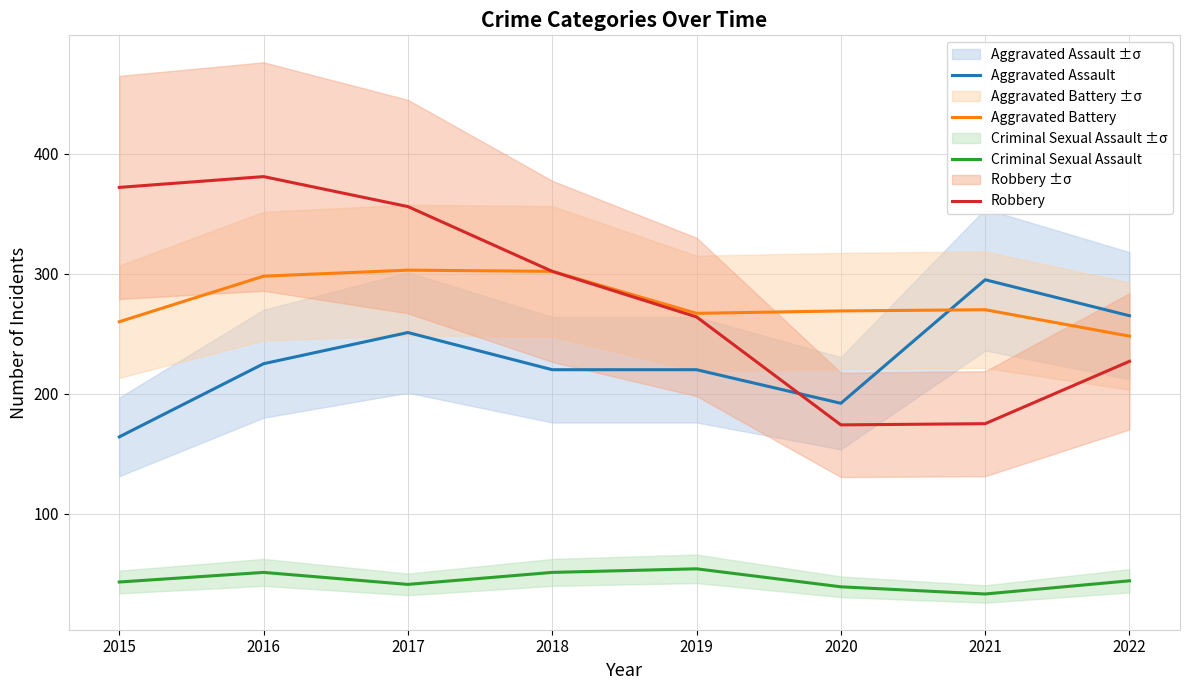

Which series has the largest total across all categories?

Robbery